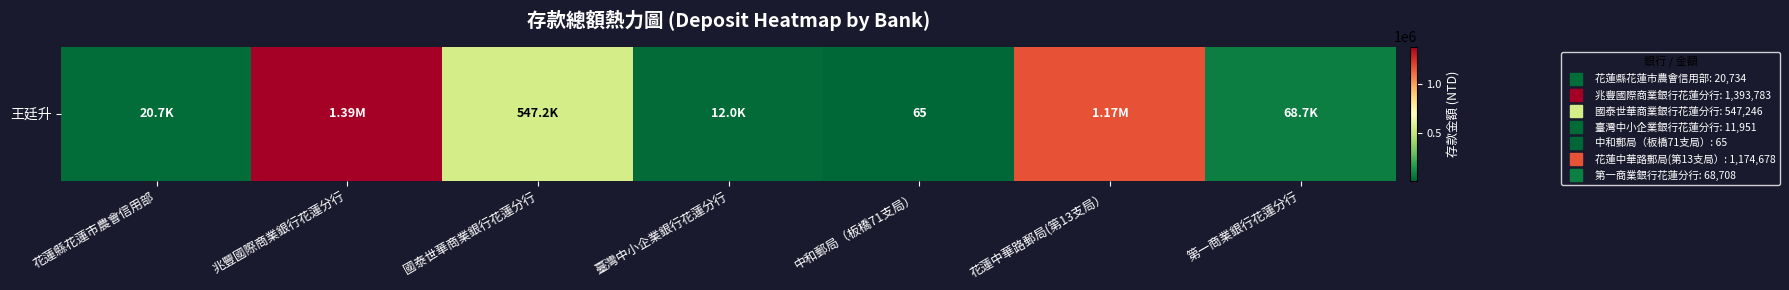

At which category does the chart reach its minimum across all series?

中和郵局（板橋71支局）